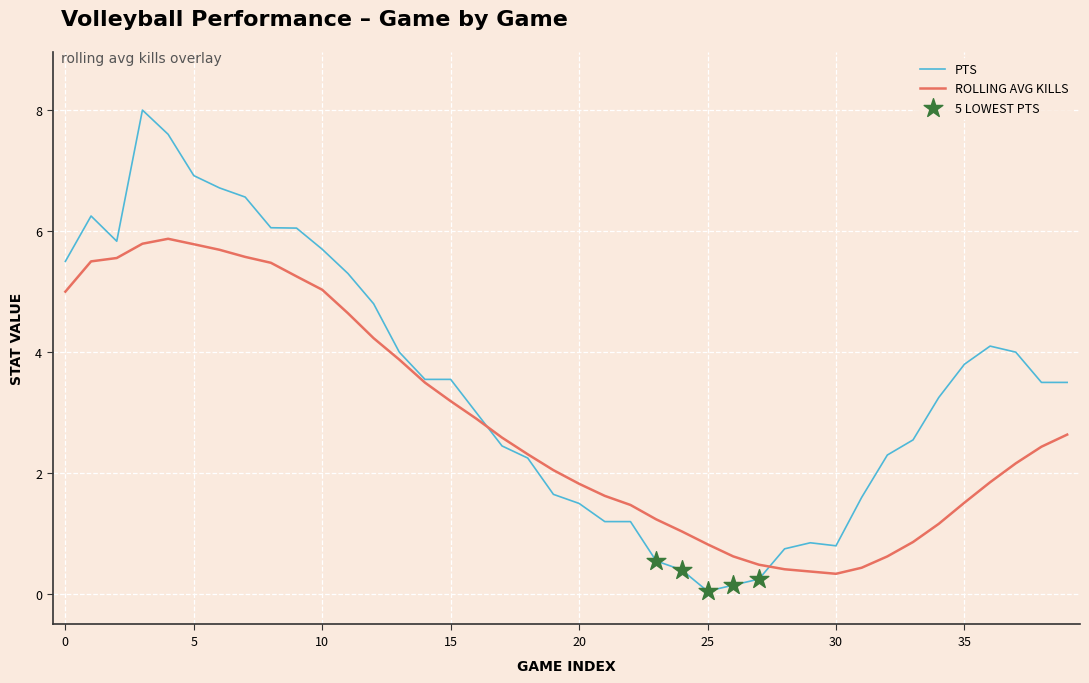

Which series has the widest spread of values?

PTS